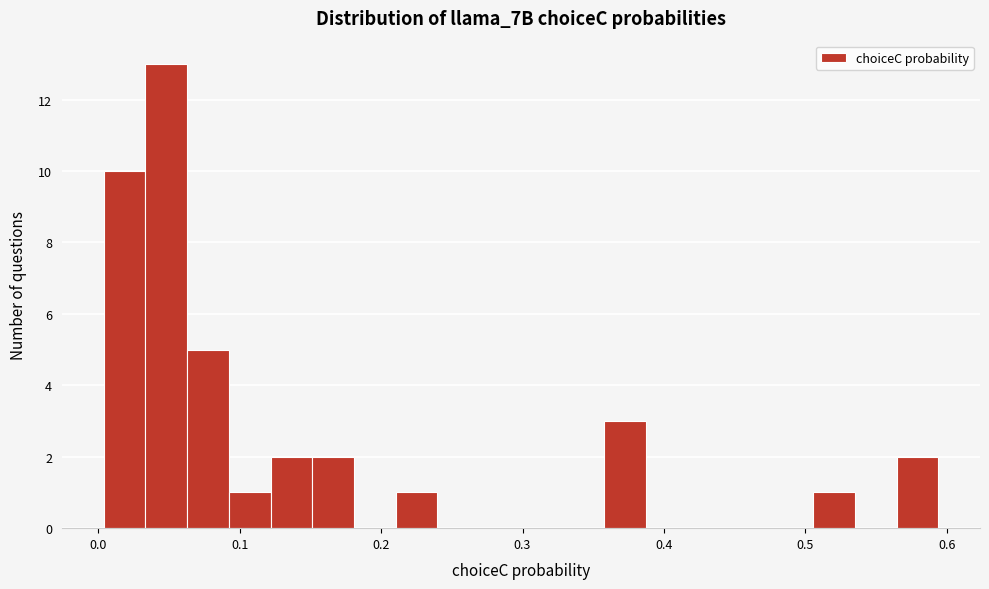

Around what value on the x-axis is the tallest bar? Give the approximate position of its centre, as read against the axis.

0.05